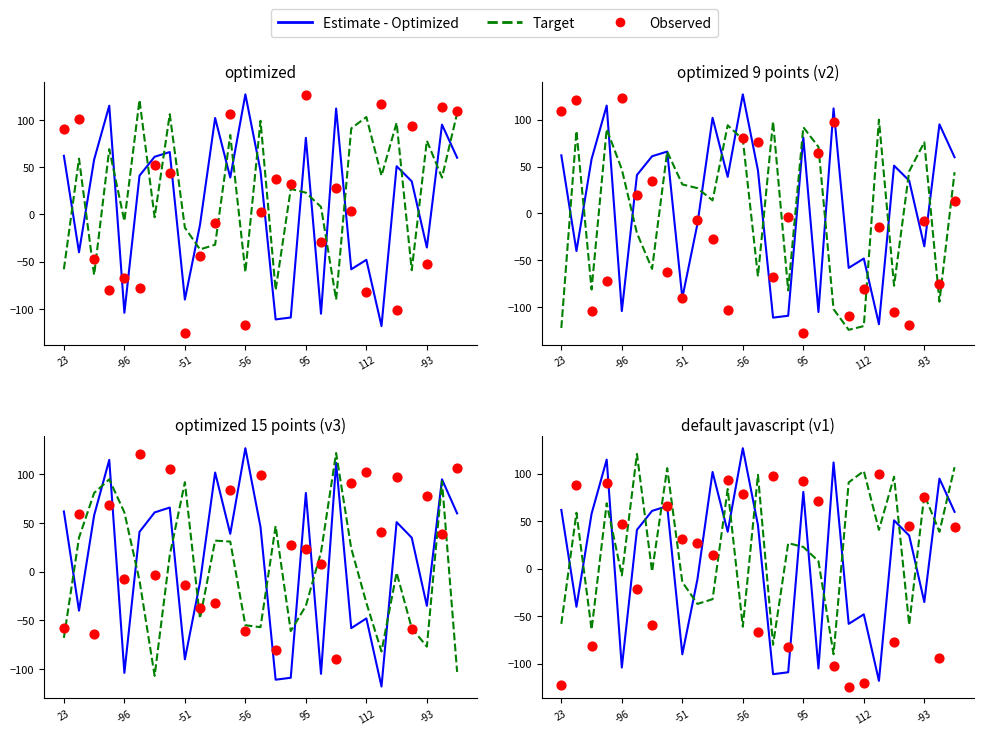

What are all the series names shown in the legend?

Estimate - Optimized, Target, Observed